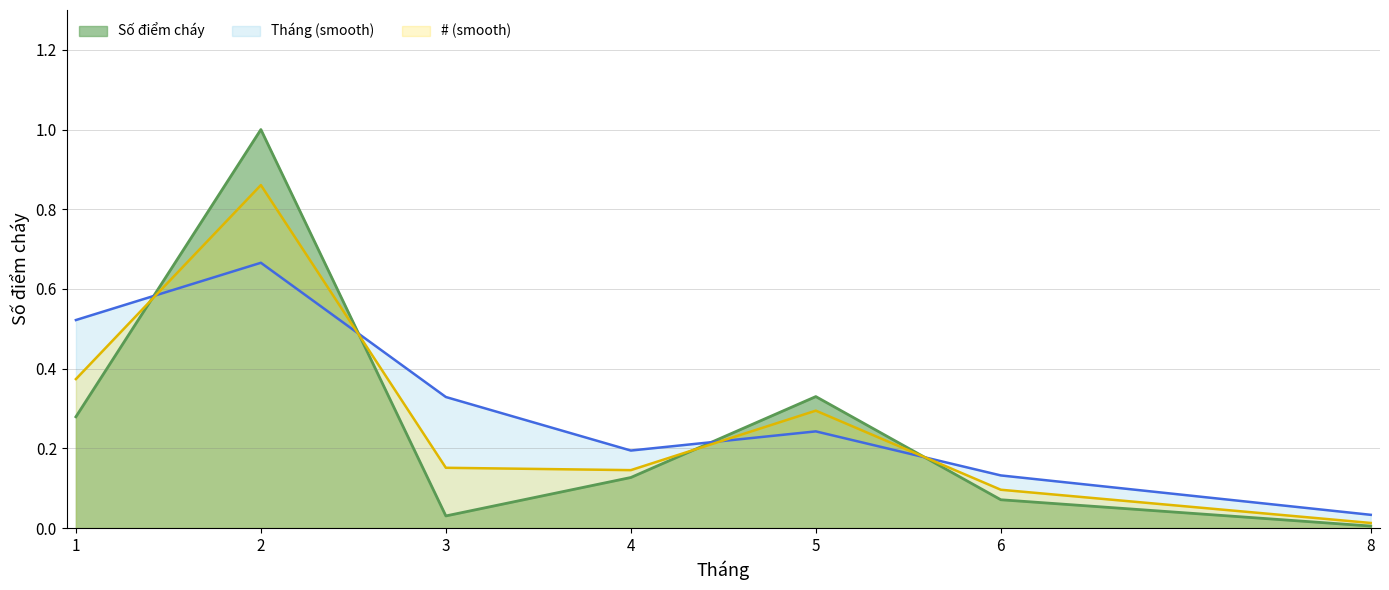

Rank the categories by value from highest to lowest.

2, 5, 1, 4, 6, 3, 8